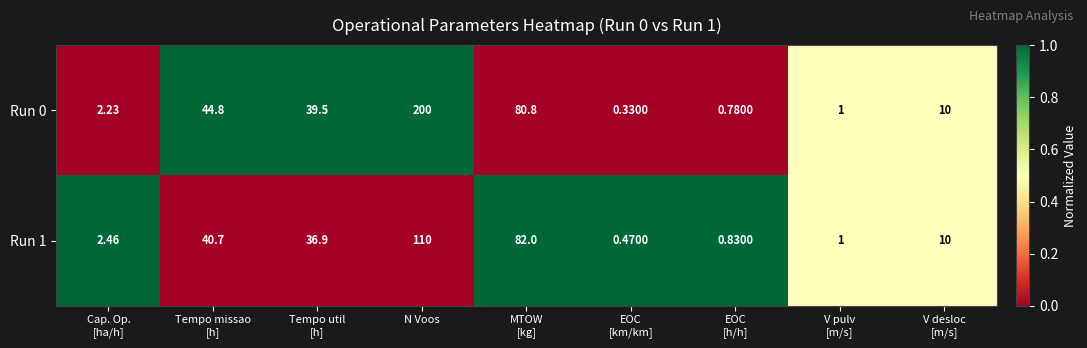

Which category has the highest value in the Run 1 series?

N Voos